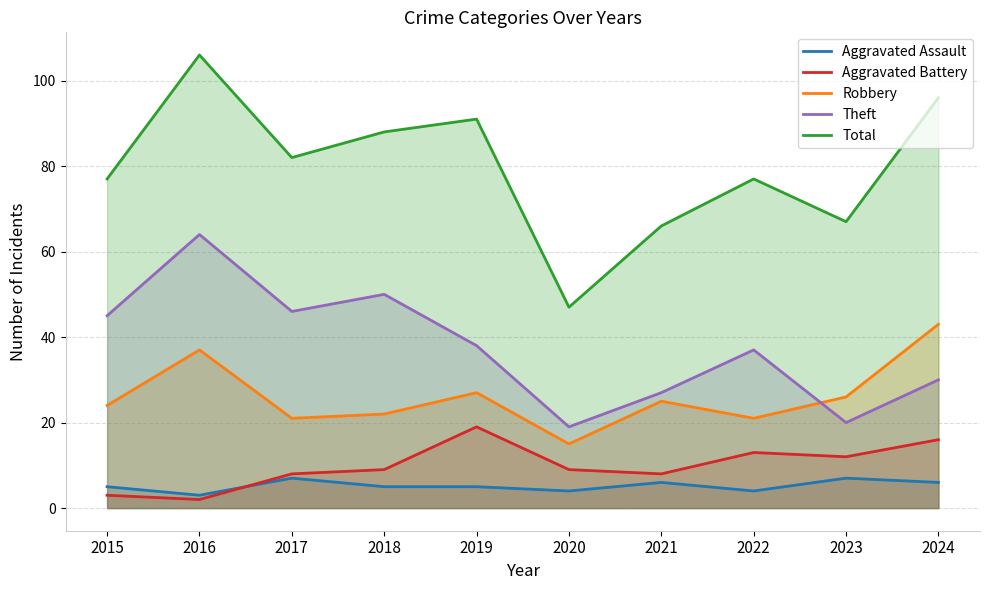

What is the difference between the second highest and minimum values in the Robbery series?

22